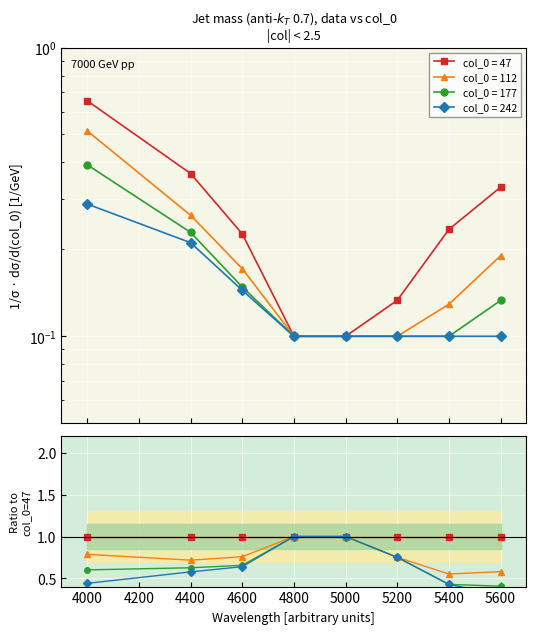

Which series changed the most between 4000 and 5400?

47